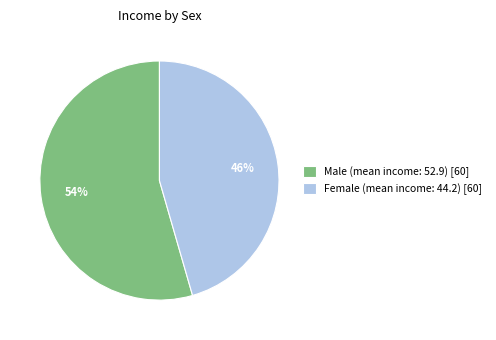

Combined, do Female (mean income: 44.2) [60] and Male (mean income: 52.9) [60] account for over 50%?

Yes